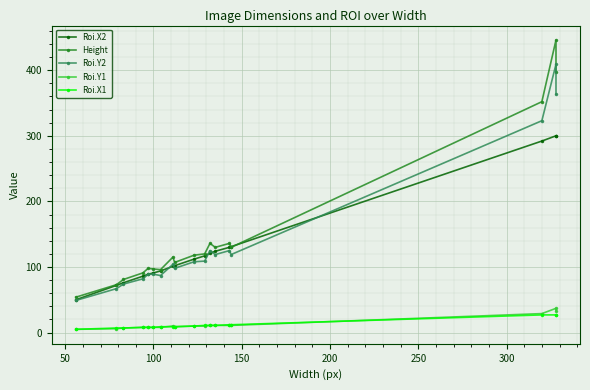

Is the value of Roi.X2 at 8 greater than the value of Roi.Y1 at 0?

Yes